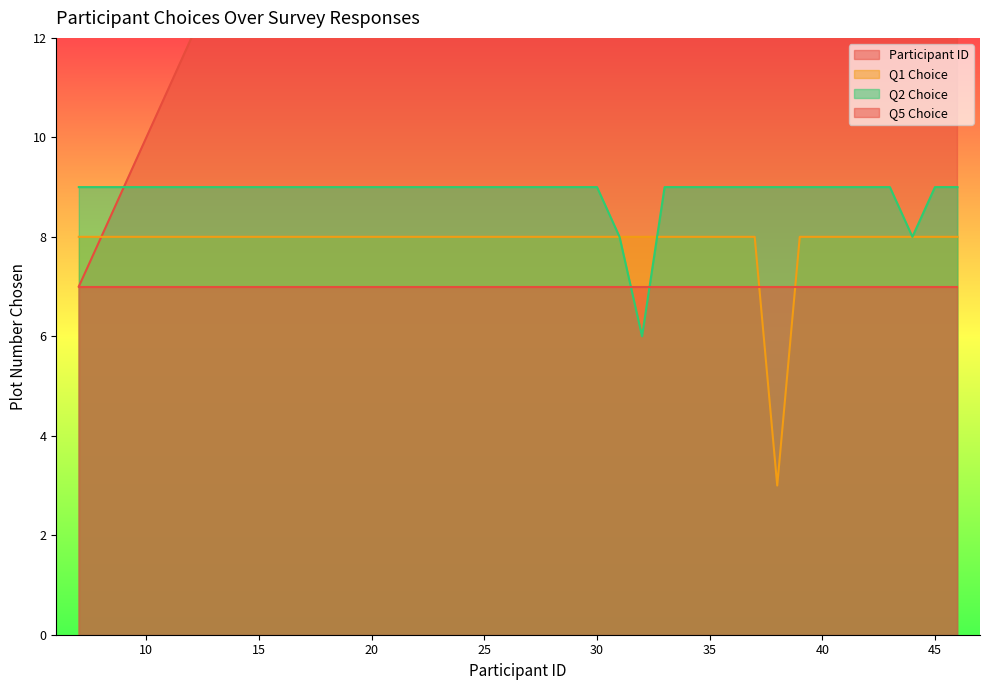

True or false: Q1 Choice and Participant ID intersect in this chart.

False